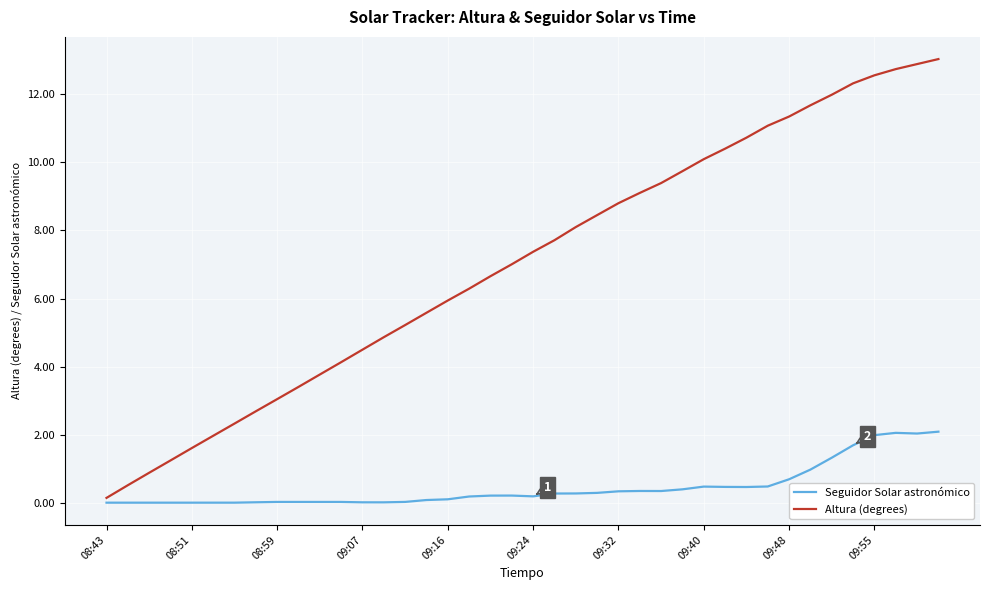

What are all the series names shown in the legend?

Seguidor Solar astronómico, Altura (degrees)